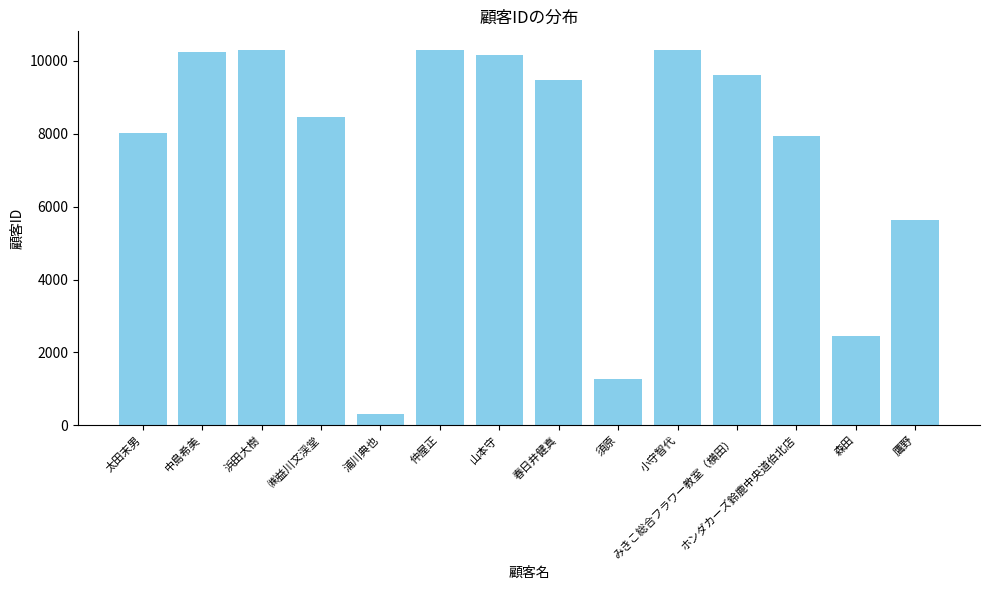

What is the difference between the values at 山本守 and 浦川典也?

9844